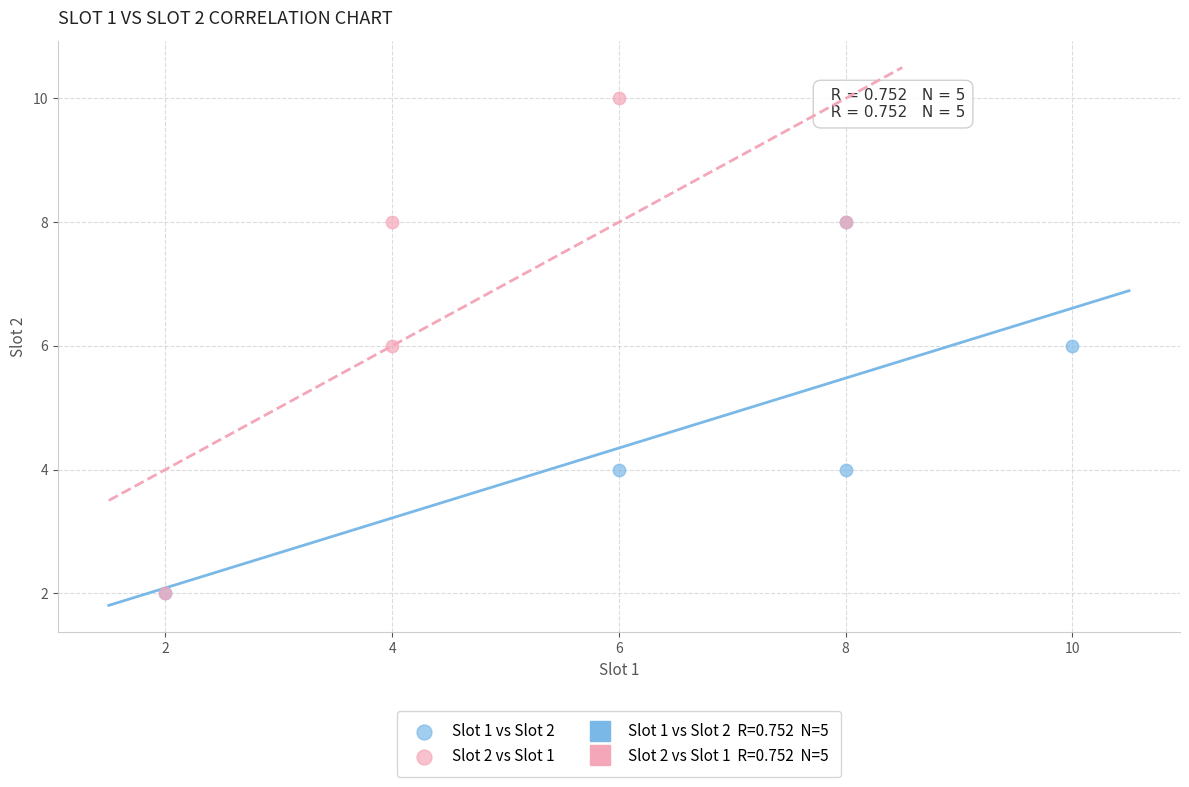

Which series has the largest Y range (max minus min)?

Slot 2 vs Slot 1